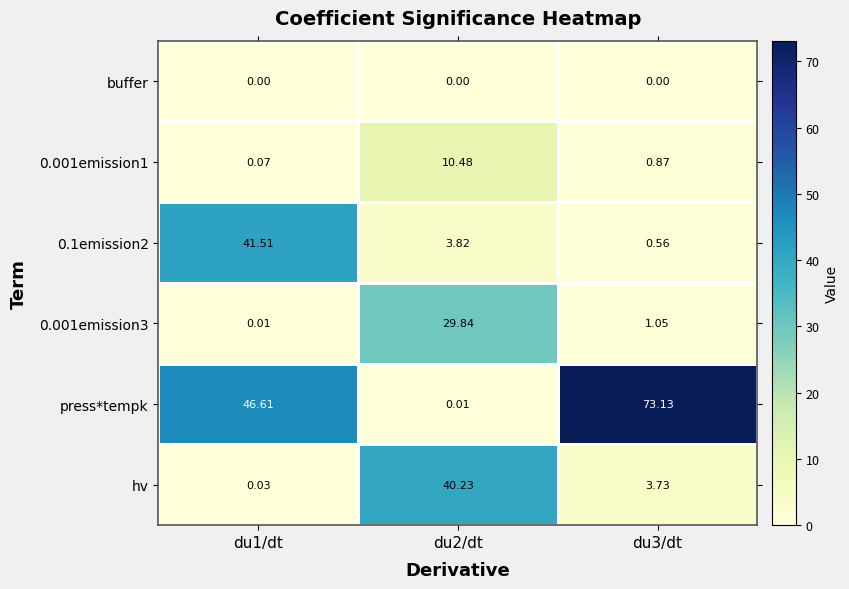

Which series has the widest spread of values?

press*tempk